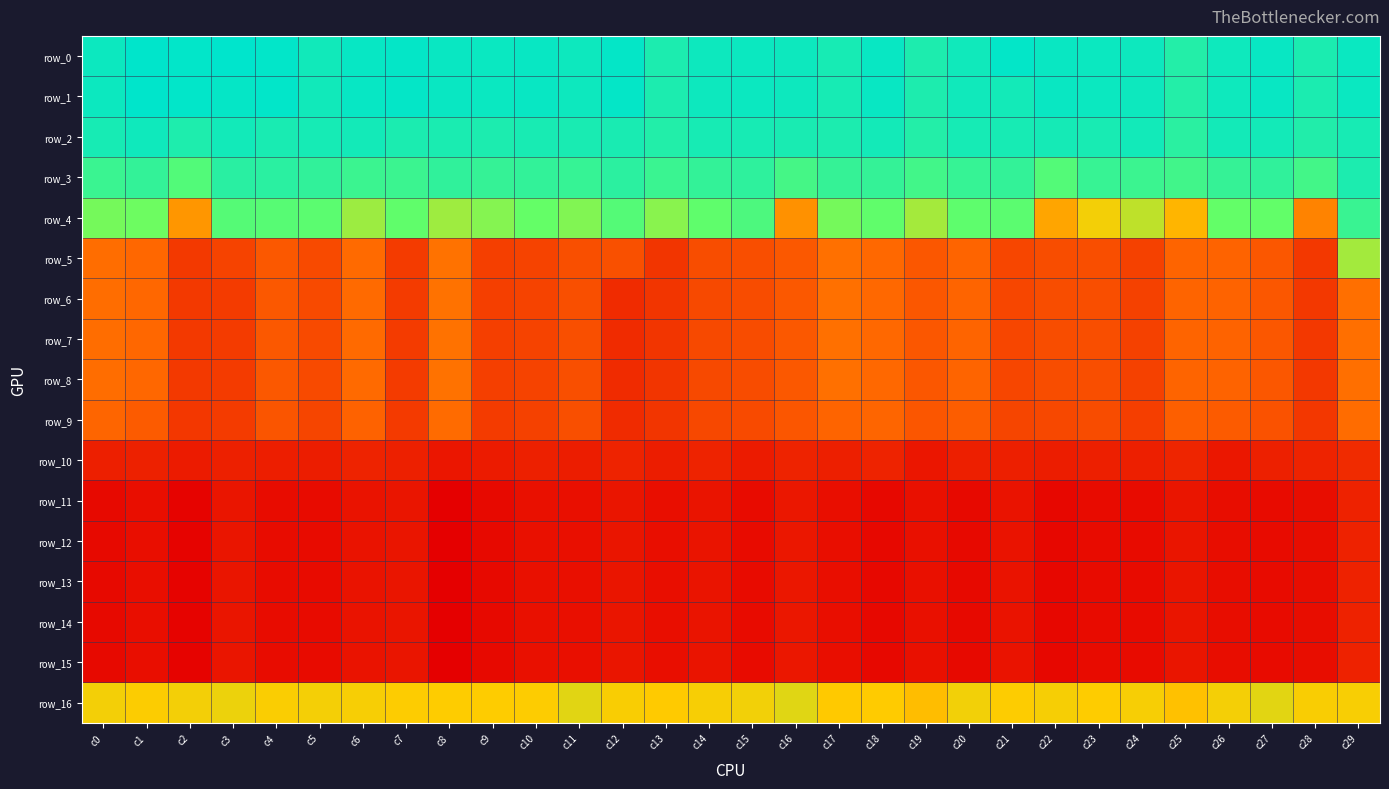

Read the row_0 value at c12.

22.4